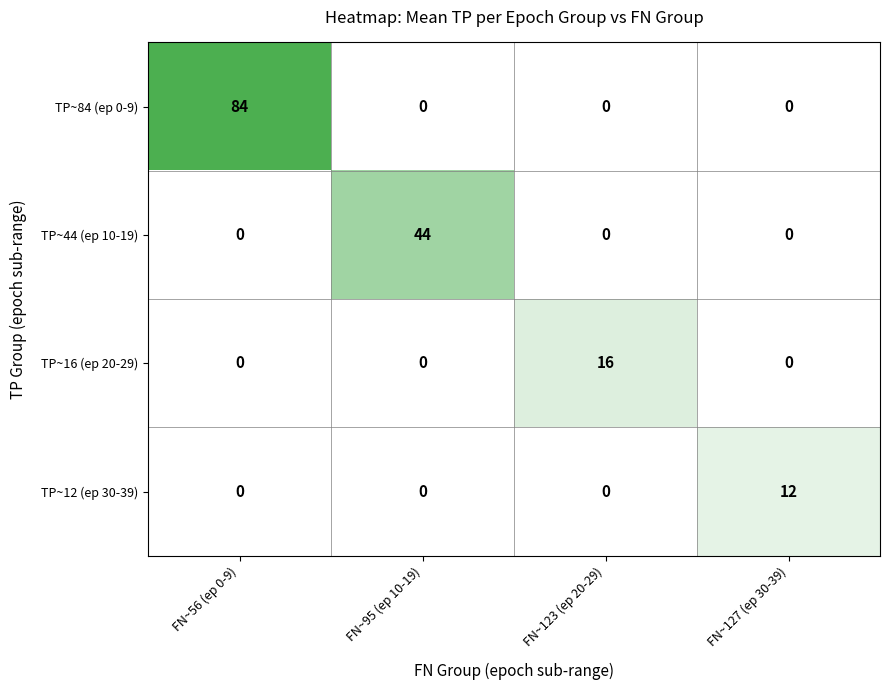

Between FN~56 (ep 0-9) and FN~123 (ep 20-29), which series saw the biggest shift?

TP~84 (ep 0-9)